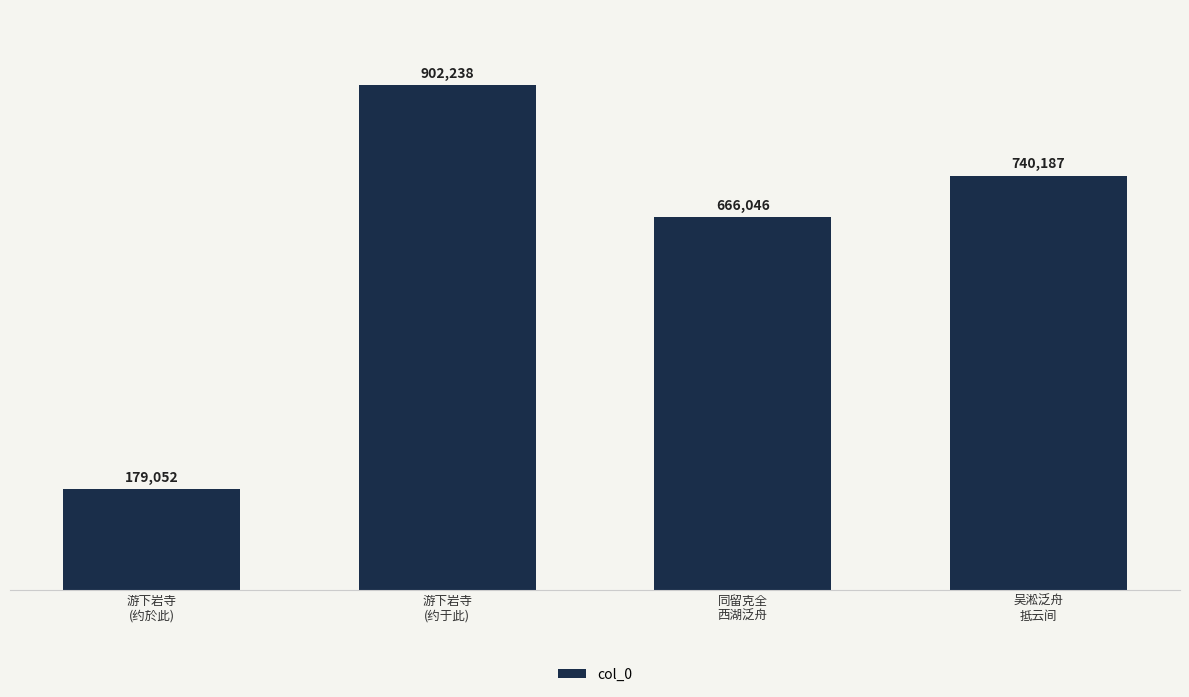

At which label is the value closest to 540645?

同留克全
西湖泛舟